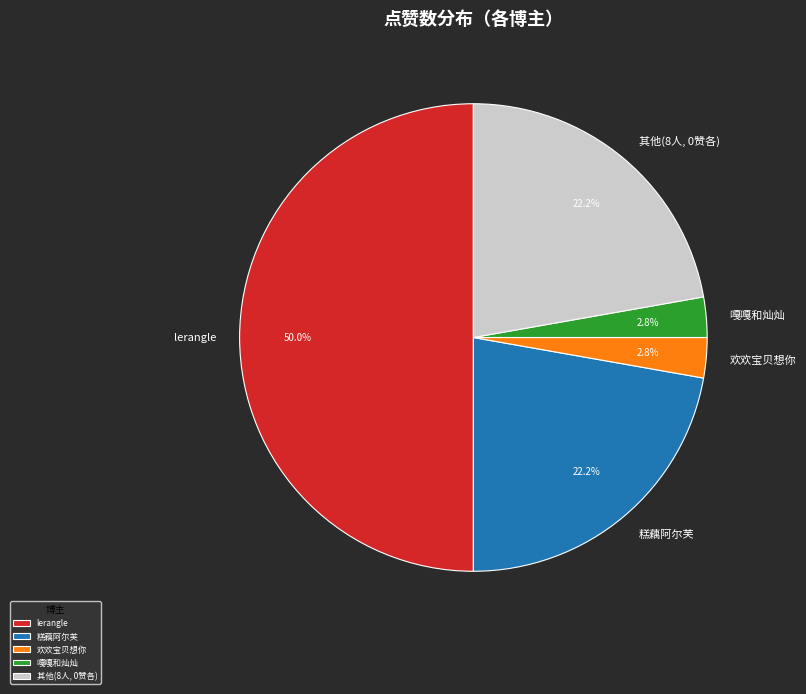

Which slice is the largest?

lerangle